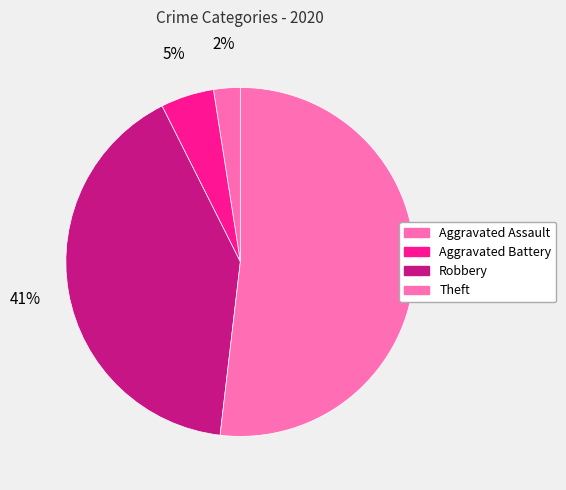

To the nearest percent, what is the difference between the largest and smallest slice percentages?

49%